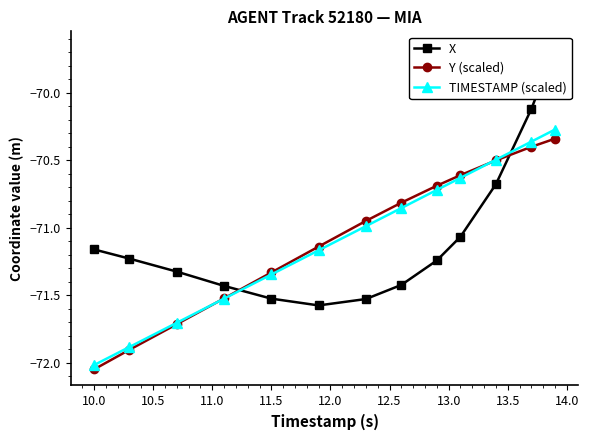

True or false: Y (scaled) has more than 2 points higher than both neighbors.

False